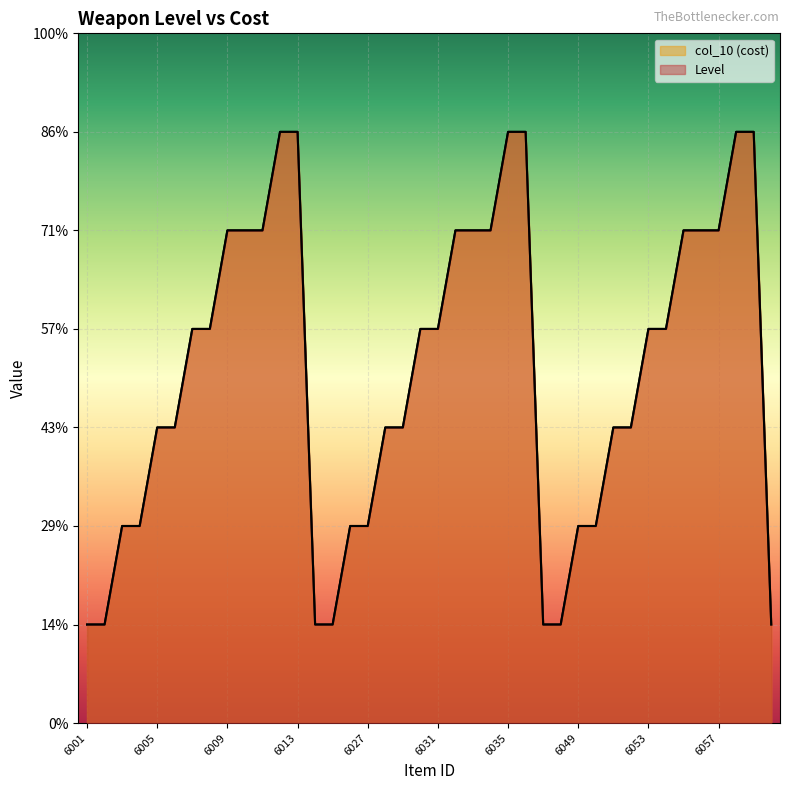

Reading right to left, transcribe all the data shown in this chart.

Level: 6070=1	6059=6	6058=6	6057=5	6056=5	6055=5	6054=4	6053=4	6052=3	6051=3	6050=2	6049=2	6048=1	6047=1	6036=6	6035=6	6034=5	6033=5	6032=5	6031=4	6030=4	6029=3	6028=3	6027=2	6026=2	6025=1	6024=1	6013=6	6012=6	6011=5	6010=5	6009=5	6008=4	6007=4	6006=3	6005=3	6004=2	6003=2	6002=1	6001=1
col_10: 6070=1	6059=6	6058=6	6057=5	6056=5	6055=5	6054=4	6053=4	6052=3	6051=3	6050=2	6049=2	6048=1	6047=1	6036=6	6035=6	6034=5	6033=5	6032=5	6031=4	6030=4	6029=3	6028=3	6027=2	6026=2	6025=1	6024=1	6013=6	6012=6	6011=5	6010=5	6009=5	6008=4	6007=4	6006=3	6005=3	6004=2	6003=2	6002=1	6001=1